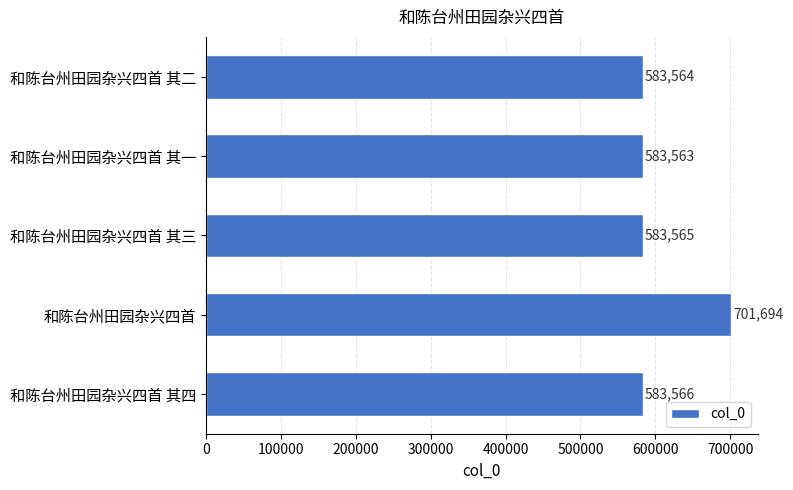

Is it true that the value at 和陈台州田园杂兴四首 is 1036401?

False